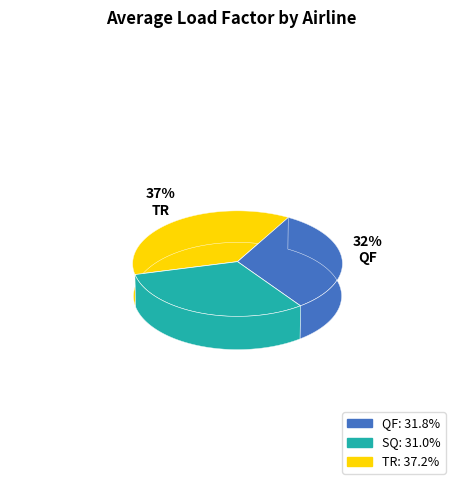

Is 9 the majority of the pie?

No